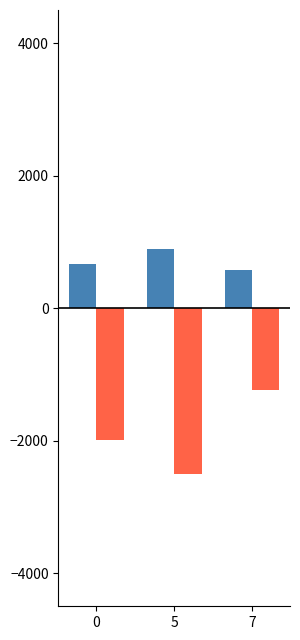

What is the difference between the highest and lowest values at 7?

1817.2